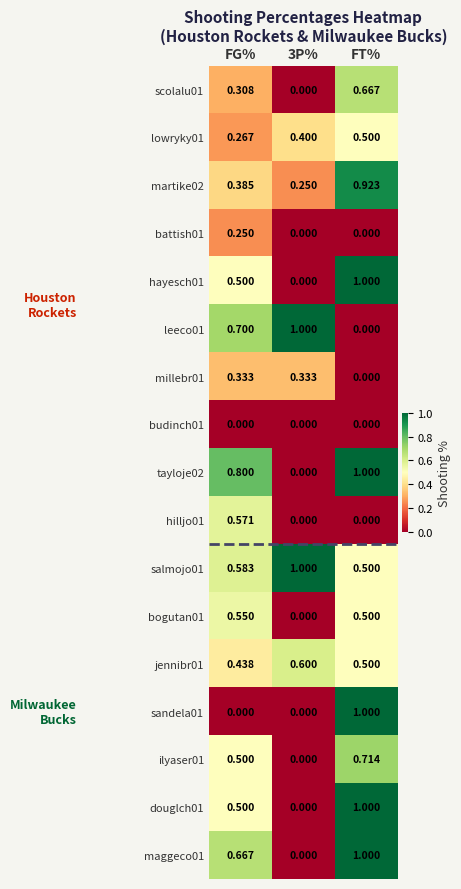

Which category has the highest value in the maggeco01 series?

FT%